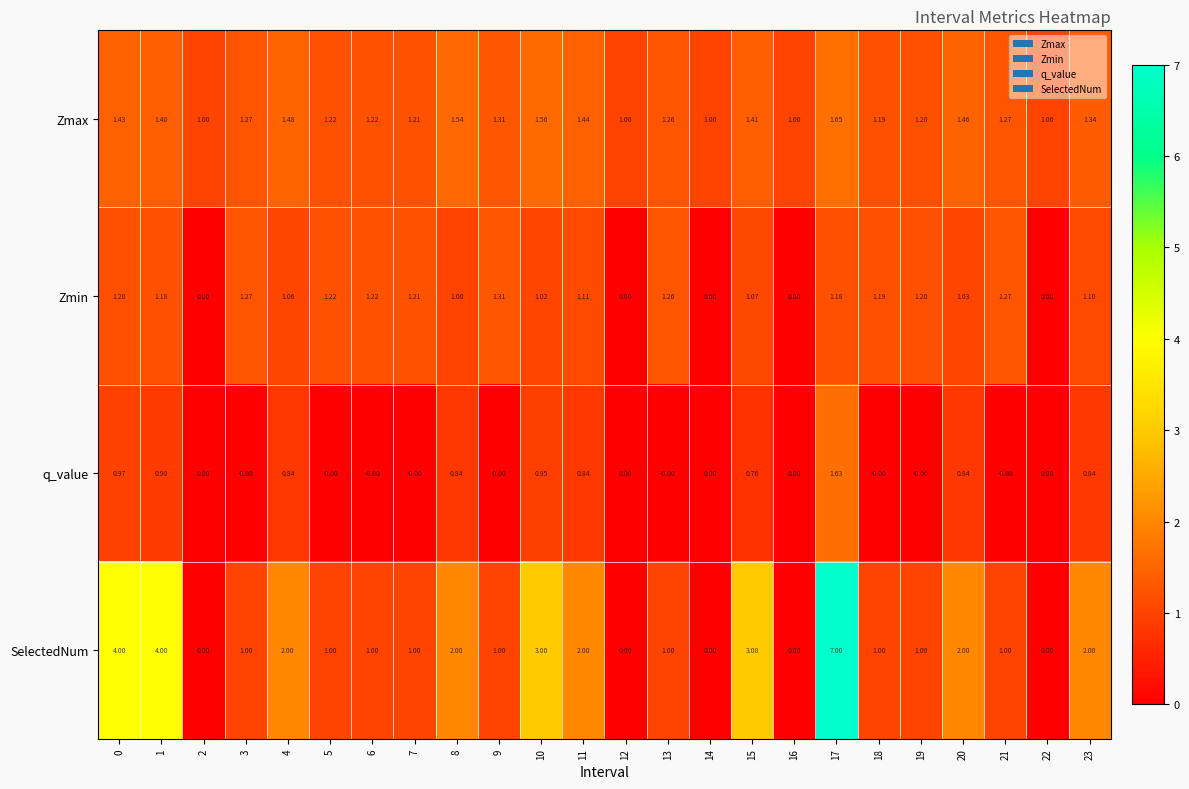

Which series has the largest total across all categories?

SelectedNum